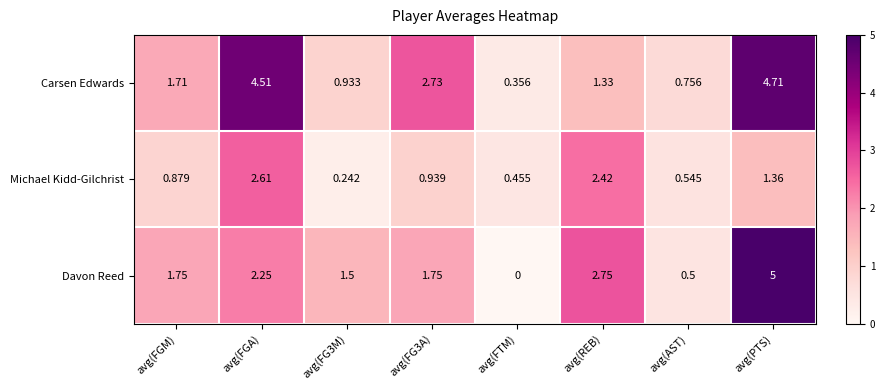

Rank the series at avg(FGM) from lowest to highest value.

Michael Kidd-Gilchrist, Carsen Edwards, Davon Reed